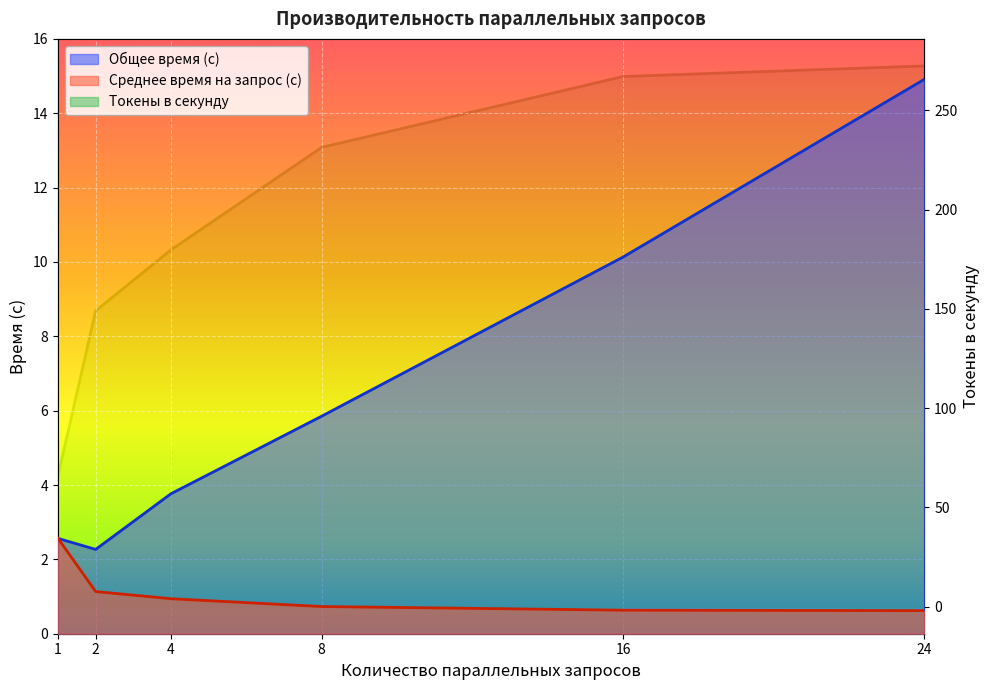

True or false: Токены в секунду has more than 2 points higher than both neighbors.

False